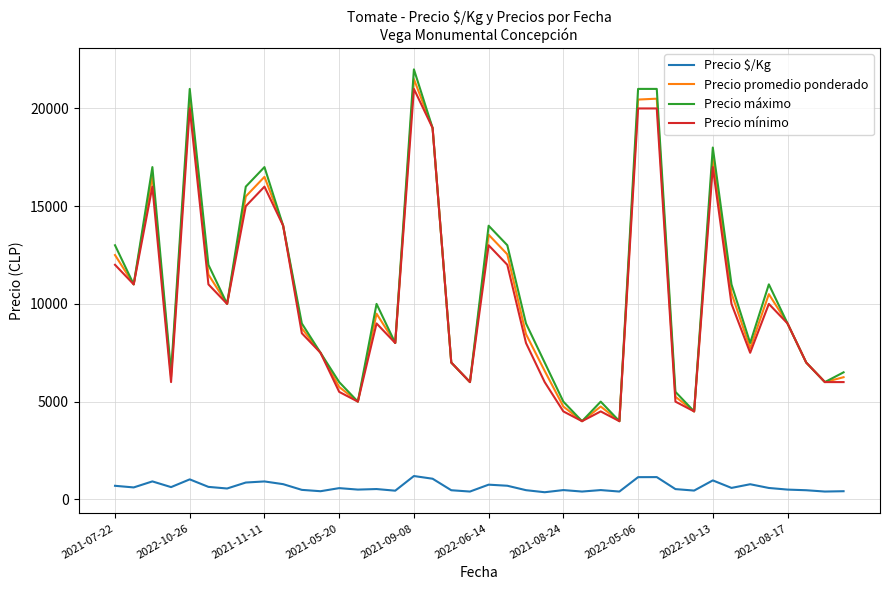

What is the difference between the second highest and minimum values in the Precio mínimo series?

16000